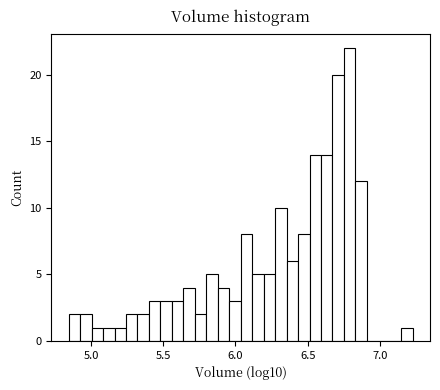

Read against the x-axis, roughly where is the centre of the tallest bar?

6.80